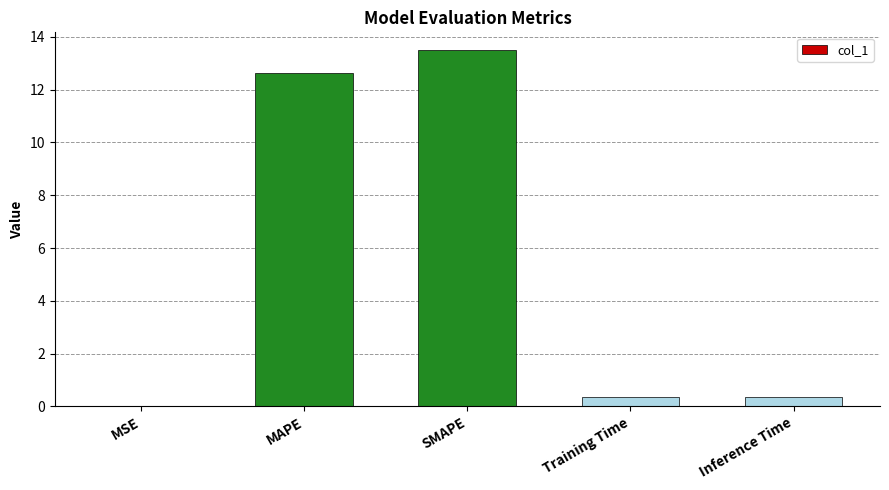

What is the sum of all values?

26.9